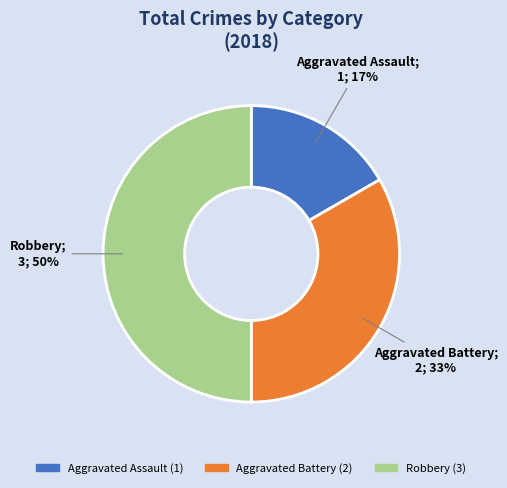

To the nearest percent, what is the difference between the Robbery and Aggravated Battery slice percentages?

17%